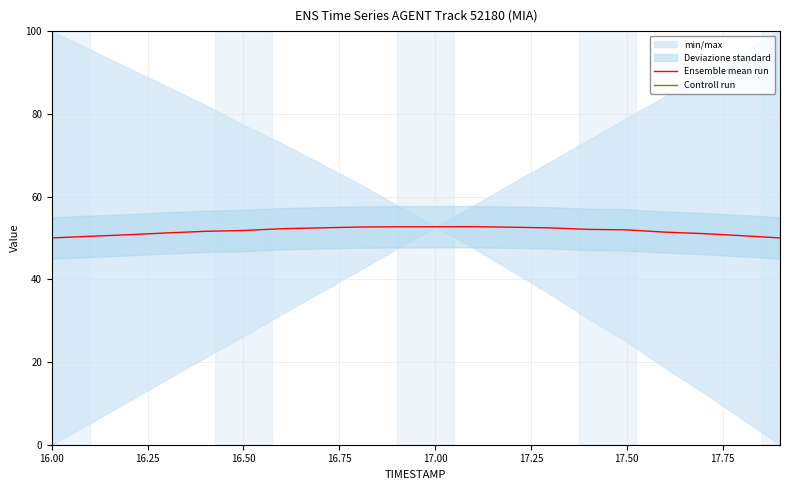

True or false: Controll run has more than 0 points higher than both neighbors.

False